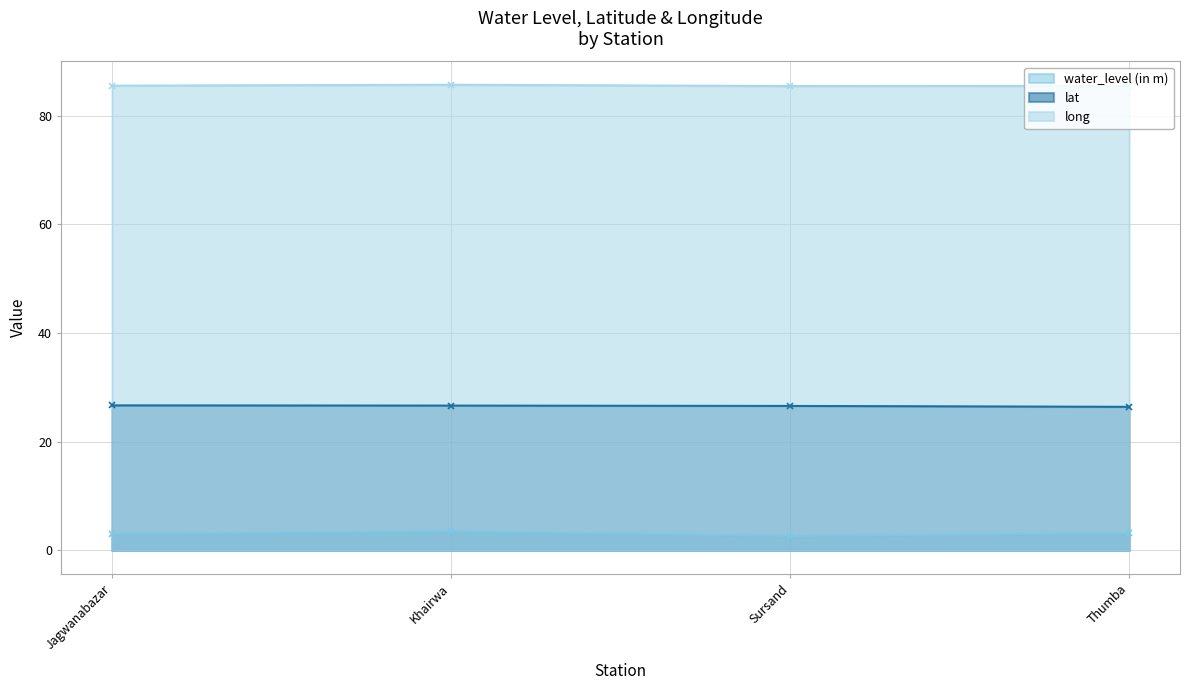

How many lines are shown in the chart?

3